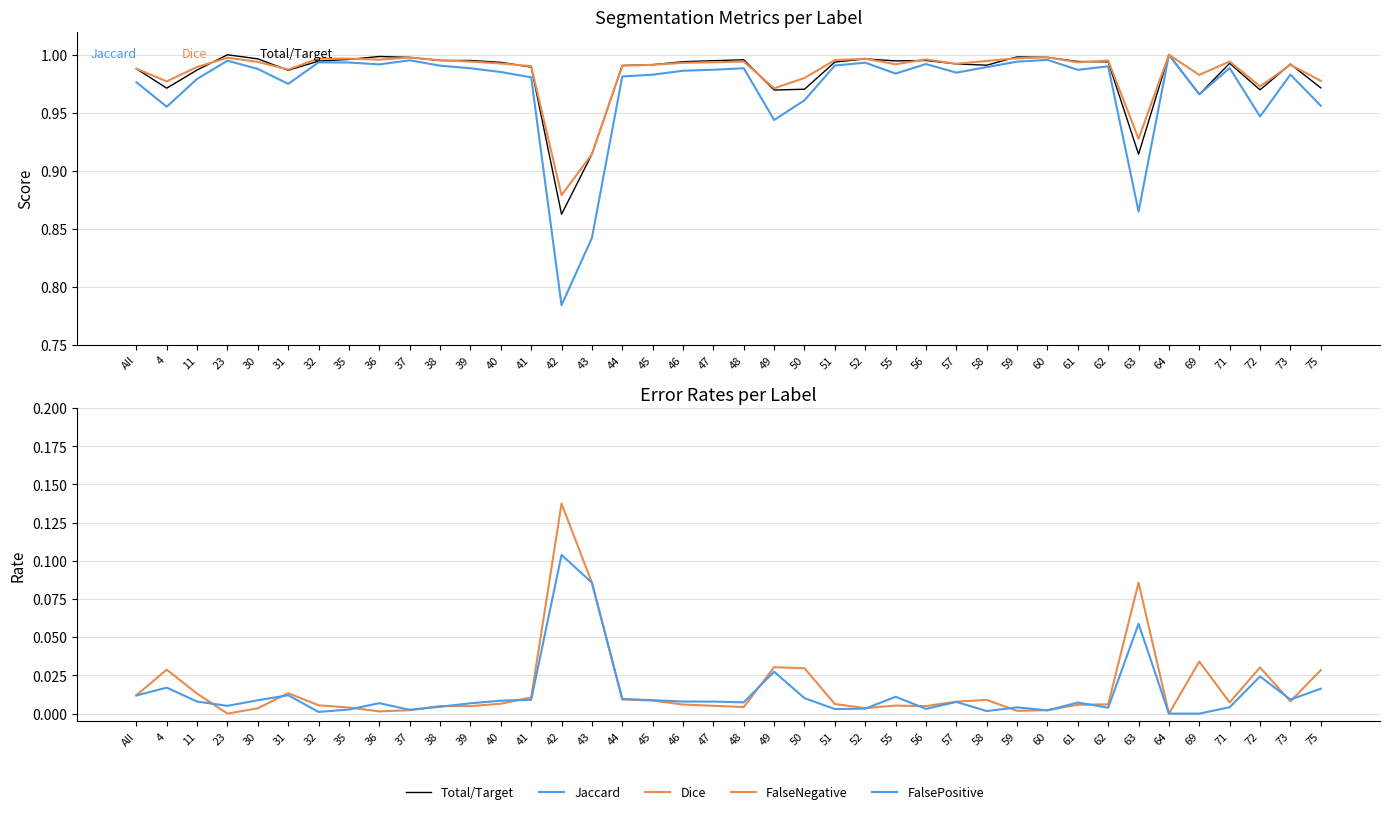

Reading right to left, list all the values displayed in this chart.

Total/Target: 75=1.0	73=1.0	72=1.0	71=1.0	69=1.0	64=1.0	63=0.9	62=1.0	61=1.0	60=1.0	59=1.0	58=1.0	57=1.0	56=1.0	55=1.0	52=1.0	51=1.0	50=1.0	49=1.0	48=1.0	47=1.0	46=1.0	45=1.0	44=1.0	43=0.9	42=0.9	41=1.0	40=1.0	39=1.0	38=1.0	37=1.0	36=1.0	35=1.0	32=1.0	31=1.0	30=1.0	23=1.0	11=1.0	4=1.0	All=1.0
Jaccard: 75=1.0	73=1.0	72=0.9	71=1.0	69=1.0	64=1.0	63=0.9	62=1.0	61=1.0	60=1.0	59=1.0	58=1.0	57=1.0	56=1.0	55=1.0	52=1.0	51=1.0	50=1.0	49=0.9	48=1.0	47=1.0	46=1.0	45=1.0	44=1.0	43=0.8	42=0.8	41=1.0	40=1.0	39=1.0	38=1.0	37=1.0	36=1.0	35=1.0	32=1.0	31=1.0	30=1.0	23=1.0	11=1.0	4=1.0	All=1.0
Dice: 75=1.0	73=1.0	72=1.0	71=1.0	69=1.0	64=1.0	63=0.9	62=1.0	61=1.0	60=1.0	59=1.0	58=1.0	57=1.0	56=1.0	55=1.0	52=1.0	51=1.0	50=1.0	49=1.0	48=1.0	47=1.0	46=1.0	45=1.0	44=1.0	43=0.9	42=0.9	41=1.0	40=1.0	39=1.0	38=1.0	37=1.0	36=1.0	35=1.0	32=1.0	31=1.0	30=1.0	23=1.0	11=1.0	4=1.0	All=1.0
FalseNegative: 75=0.0	73=0.0	72=0.0	71=0.0	69=0.0	64=0.0	63=0.1	62=0.0	61=0.0	60=0.0	59=0.0	58=0.0	57=0.0	56=0.0	55=0.0	52=0.0	51=0.0	50=0.0	49=0.0	48=0.0	47=0.0	46=0.0	45=0.0	44=0.0	43=0.1	42=0.1	41=0.0	40=0.0	39=0.0	38=0.0	37=0.0	36=0.0	35=0.0	32=0.0	31=0.0	30=0.0	23=0.0	11=0.0	4=0.0	All=0.0
FalsePositive: 75=0.0	73=0.0	72=0.0	71=0.0	69=0.0	64=0.0	63=0.1	62=0.0	61=0.0	60=0.0	59=0.0	58=0.0	57=0.0	56=0.0	55=0.0	52=0.0	51=0.0	50=0.0	49=0.0	48=0.0	47=0.0	46=0.0	45=0.0	44=0.0	43=0.1	42=0.1	41=0.0	40=0.0	39=0.0	38=0.0	37=0.0	36=0.0	35=0.0	32=0.0	31=0.0	30=0.0	23=0.0	11=0.0	4=0.0	All=0.0